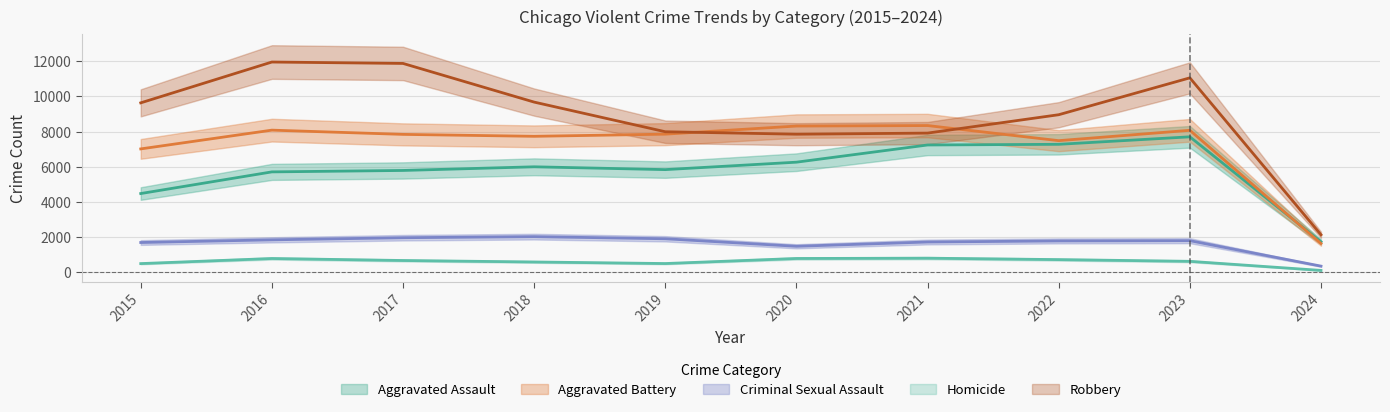

At which category is the sum across all series the highest?

2023